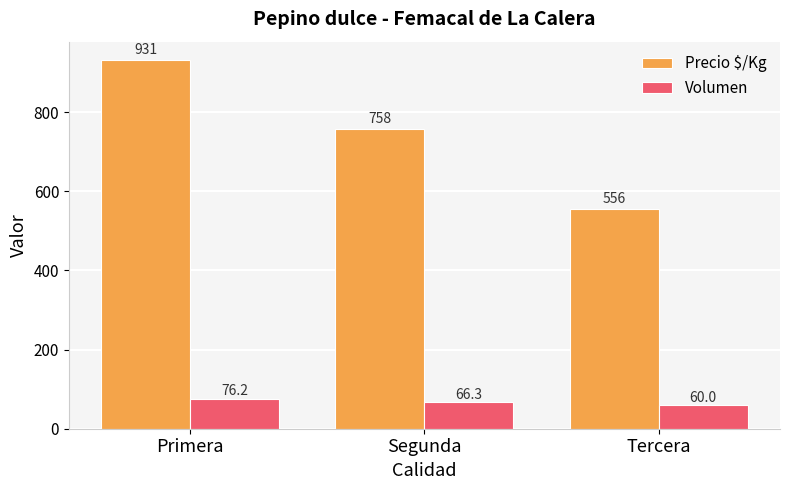

Which series has the largest range (max minus min)?

Precio $/Kg